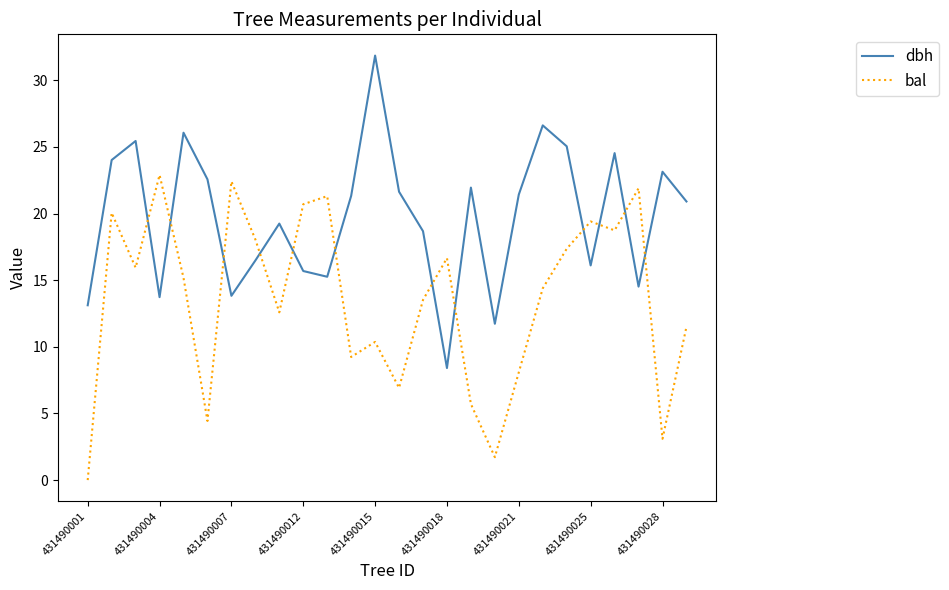

What is the difference between the maximum and minimum values in the bal series?

22.9